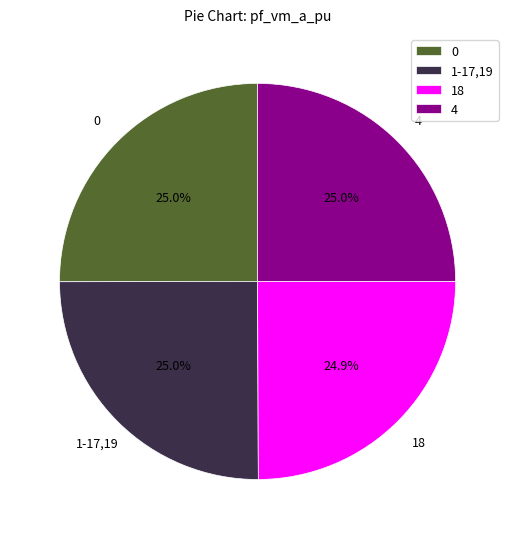

What percentage is NOT represented by 18?

75.1%